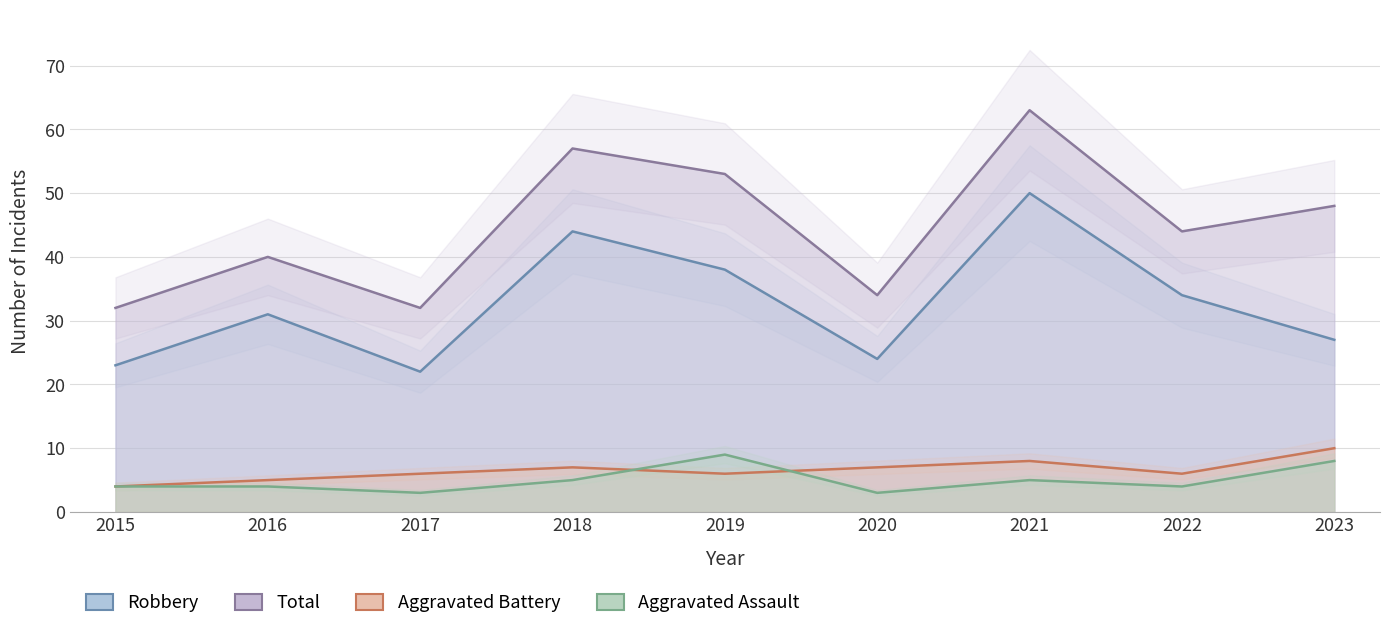

How many values in the Total series exceed 44?

4